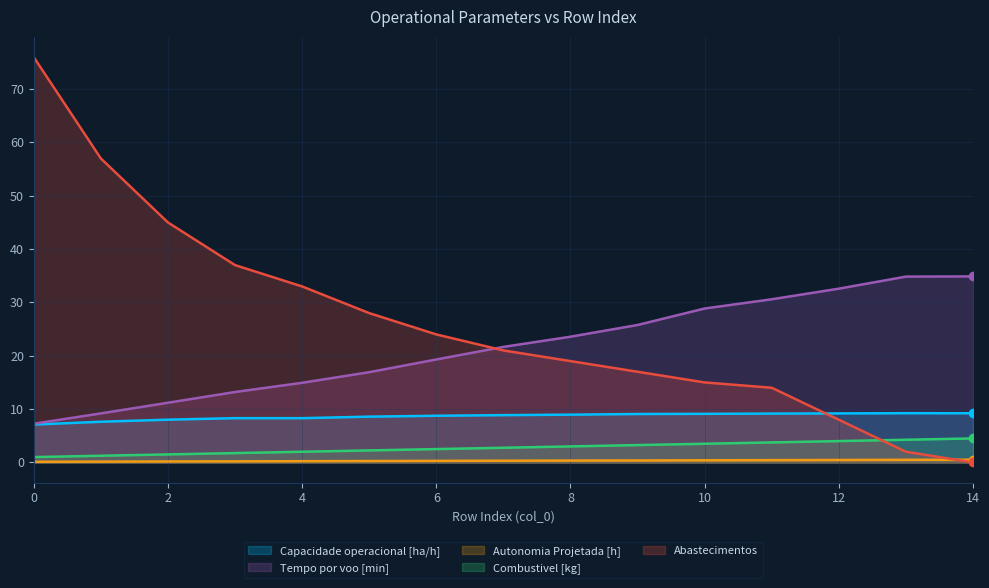

What is the minimum value for Autonomia Projetada [h]?

0.1